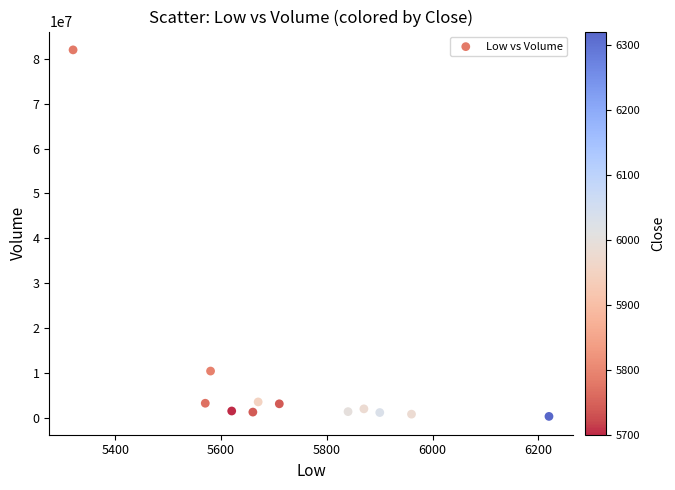

What is the range of X values (max minus min)?

900